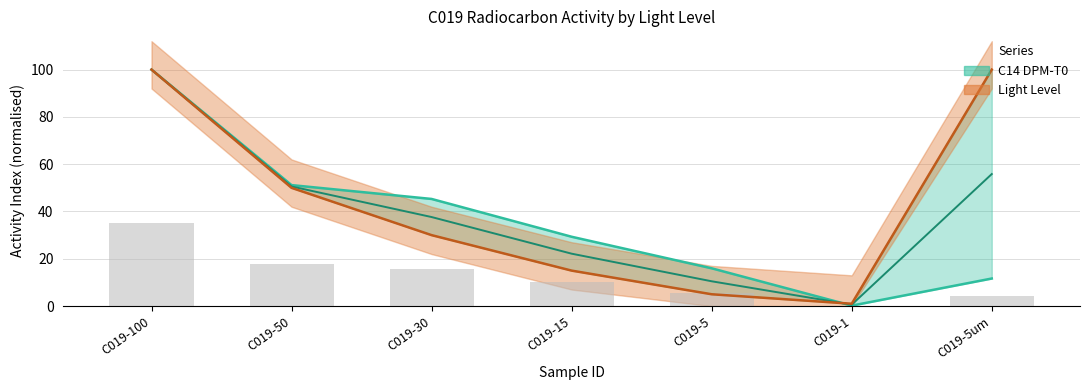

Rank the series at C019-100 from highest to lowest value.

C14 DPM-T0, Light Level